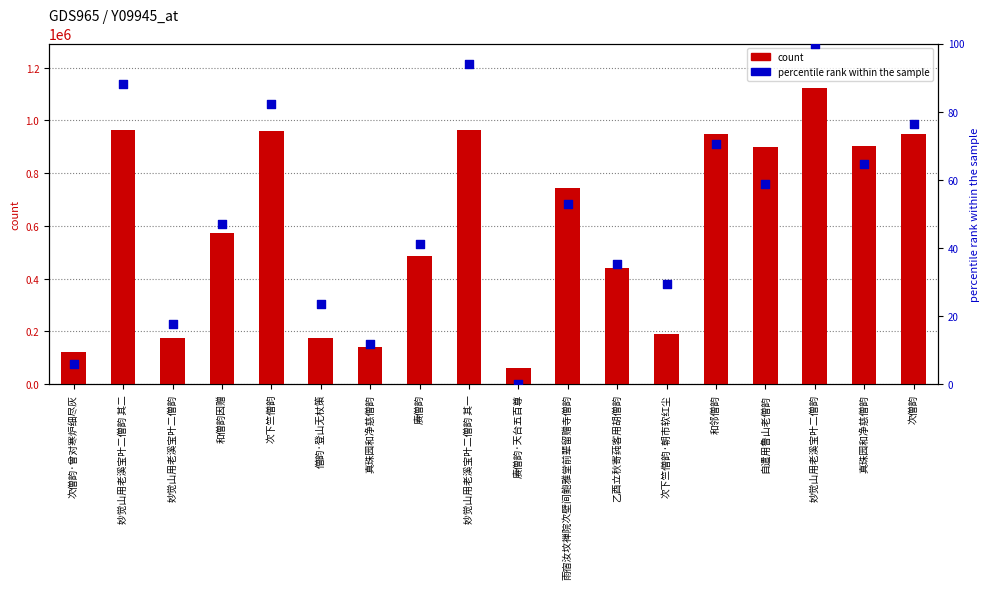

What is the total value across all series at 乙酉立秋寄莼客用胡僧韵?

441058.3